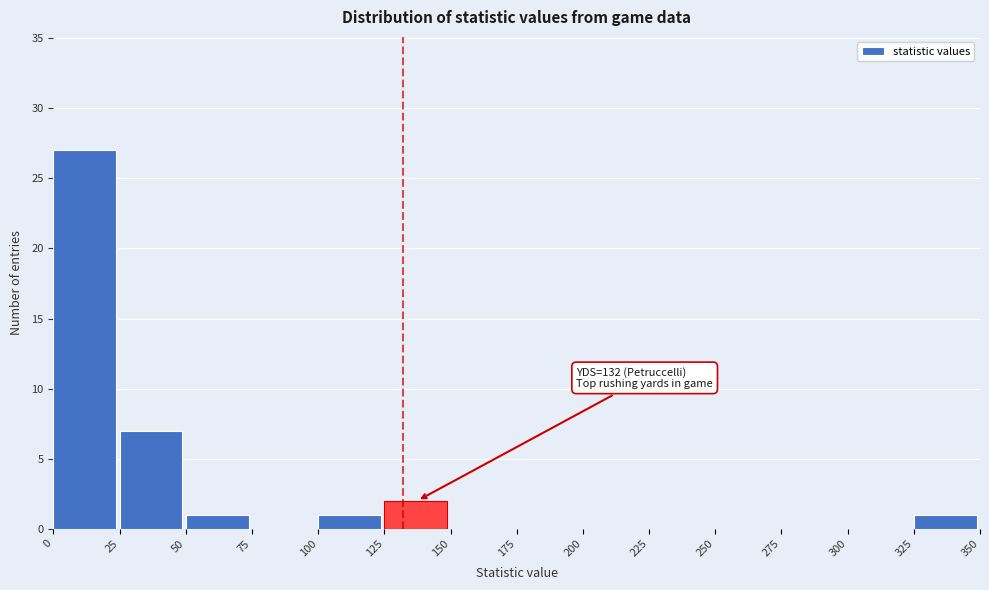

Which range on the x-axis has the tallest bar?

0 to 25